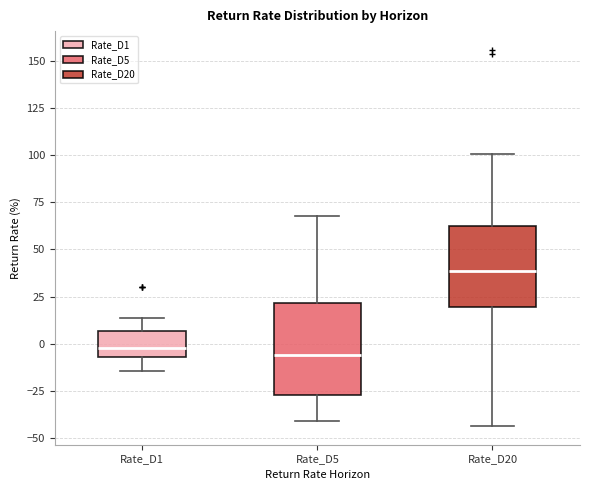

Reading left to right, transcribe this box plot: for each box, give where its median line is, the range the box spans, and where its two whiskers end, as read against the y-axis. The values are not printed on the chart, so give them approximately, as read against the axis.

Rate_D1: median 0, box -5 to 5, whiskers -15 to 15
Rate_D5: median -5, box -25 to 20, whiskers -40 to 70
Rate_D20: median 40, box 20 to 60, whiskers -45 to 100